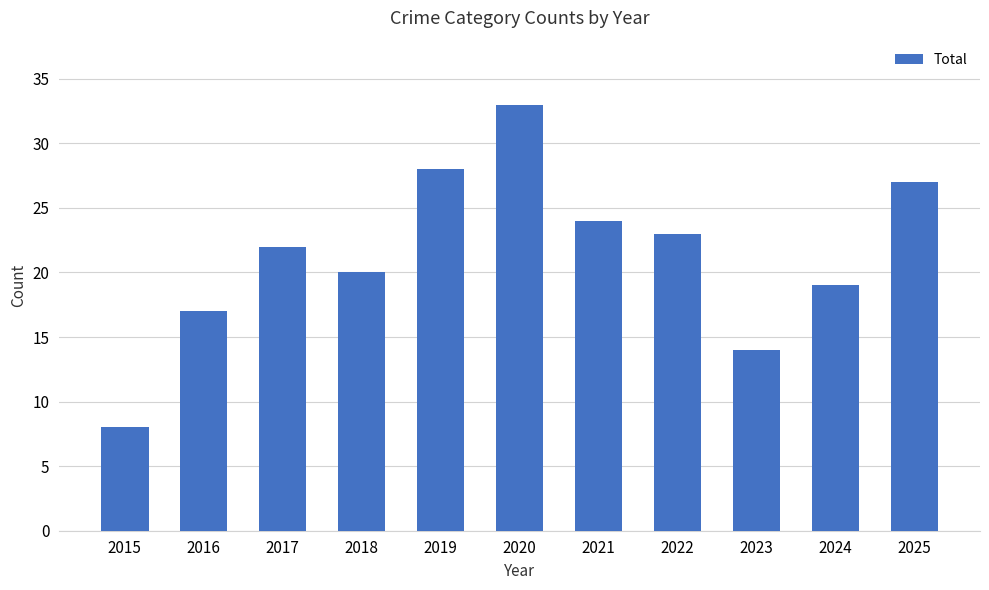

Read the value at 2021, to the nearest 10.

20